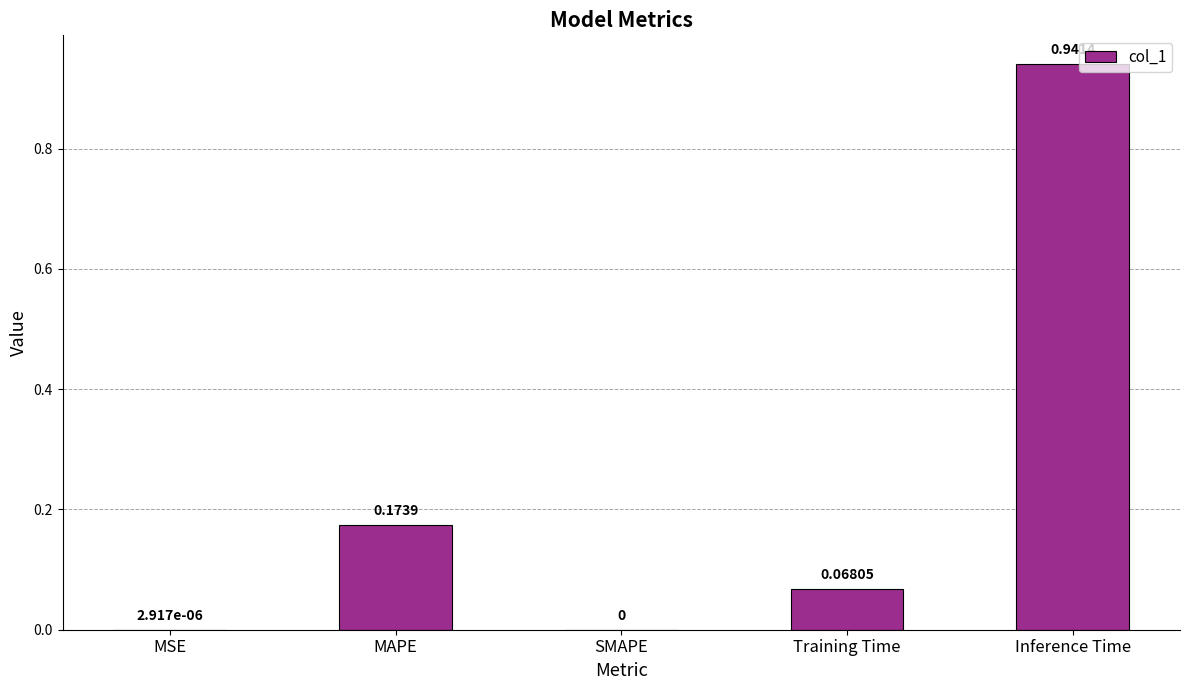

How many values exceed 0?

4